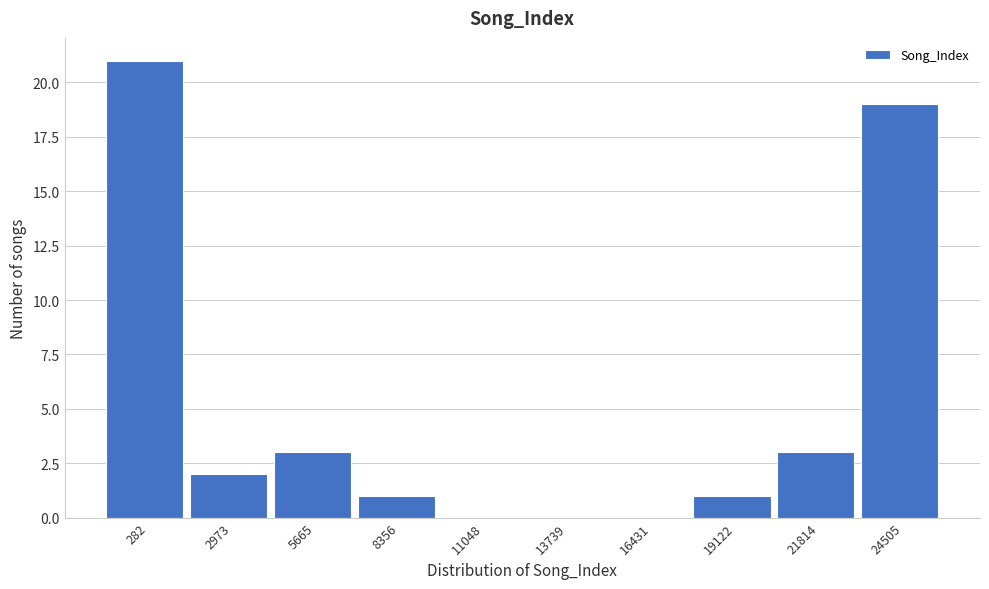

Reading left to right, what are all the values shown in this chart?

282=21	2973=2	5665=3	8356=1	11048=0	13739=0	16431=0	19122=1	21814=3	24505=19